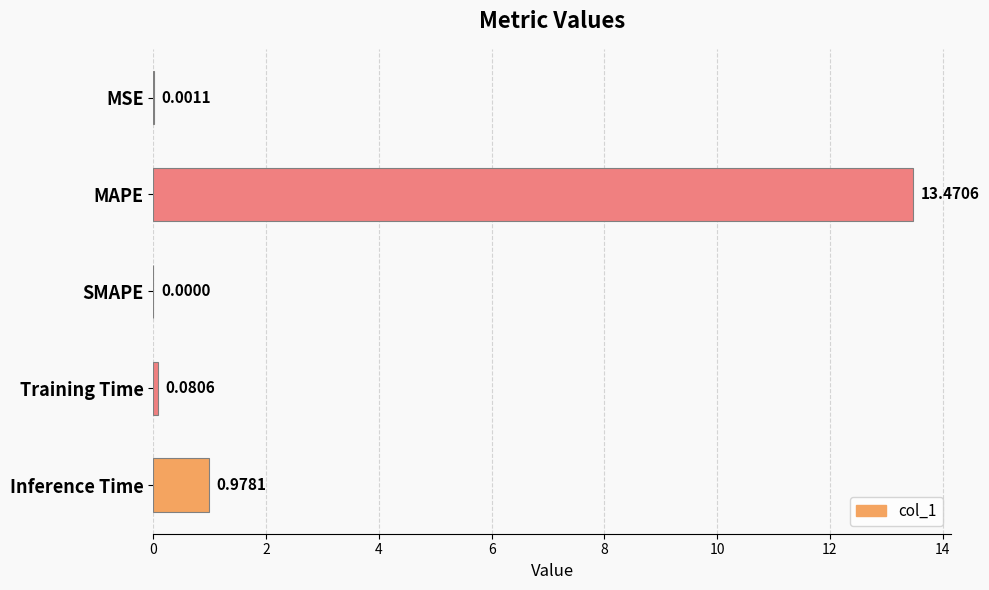

Which has a higher value, MSE or MAPE?

MAPE